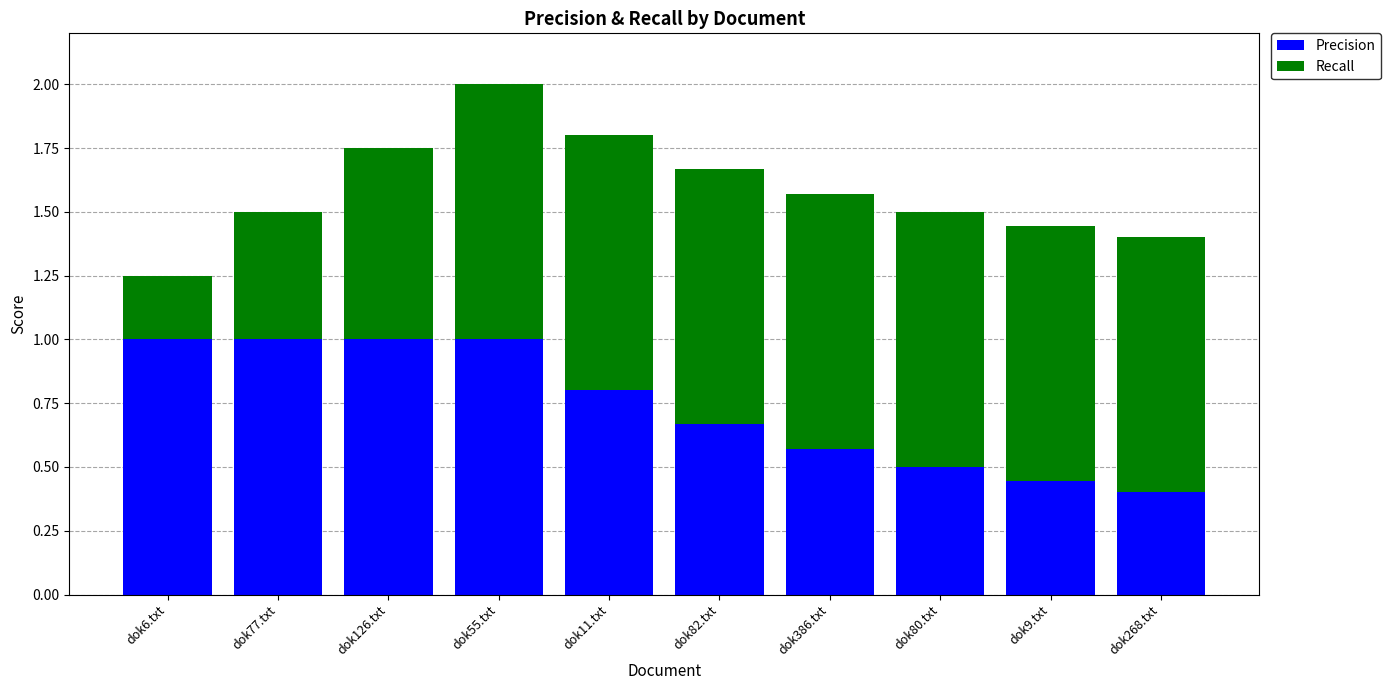

Are the bars grouped side by side (vs. stacked)?

No